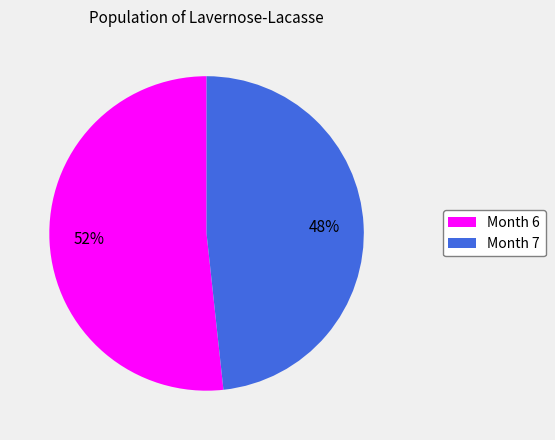

To the nearest percent, what is the average slice percentage?

50%